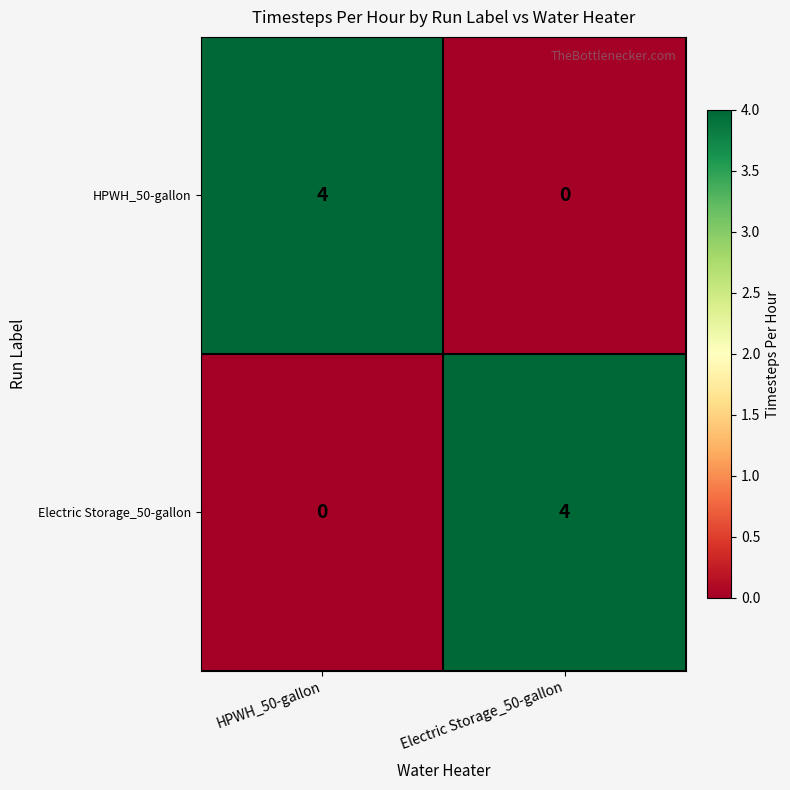

What is the difference between the maximum and minimum values in the Electric Storage_50-gallon series?

4